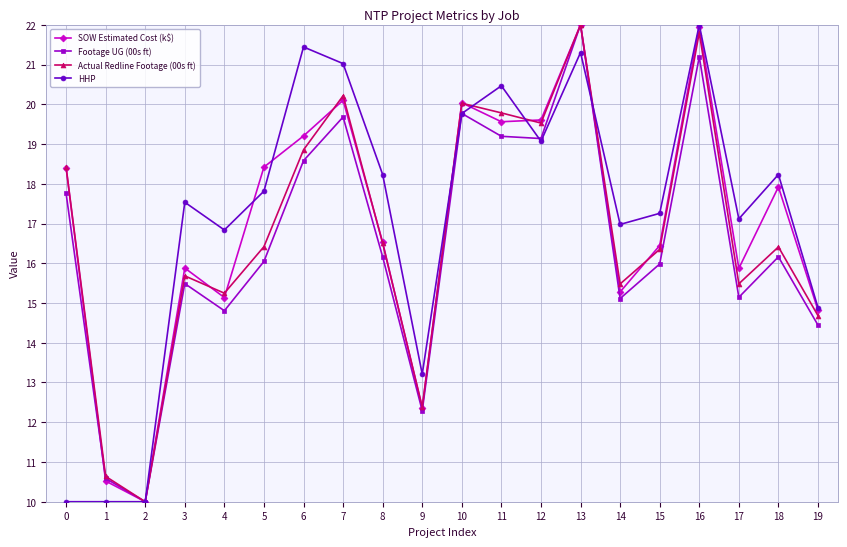

In SOW Estimated Cost (k$), how many points are higher than both neighbors (excluding endpoints)?

6